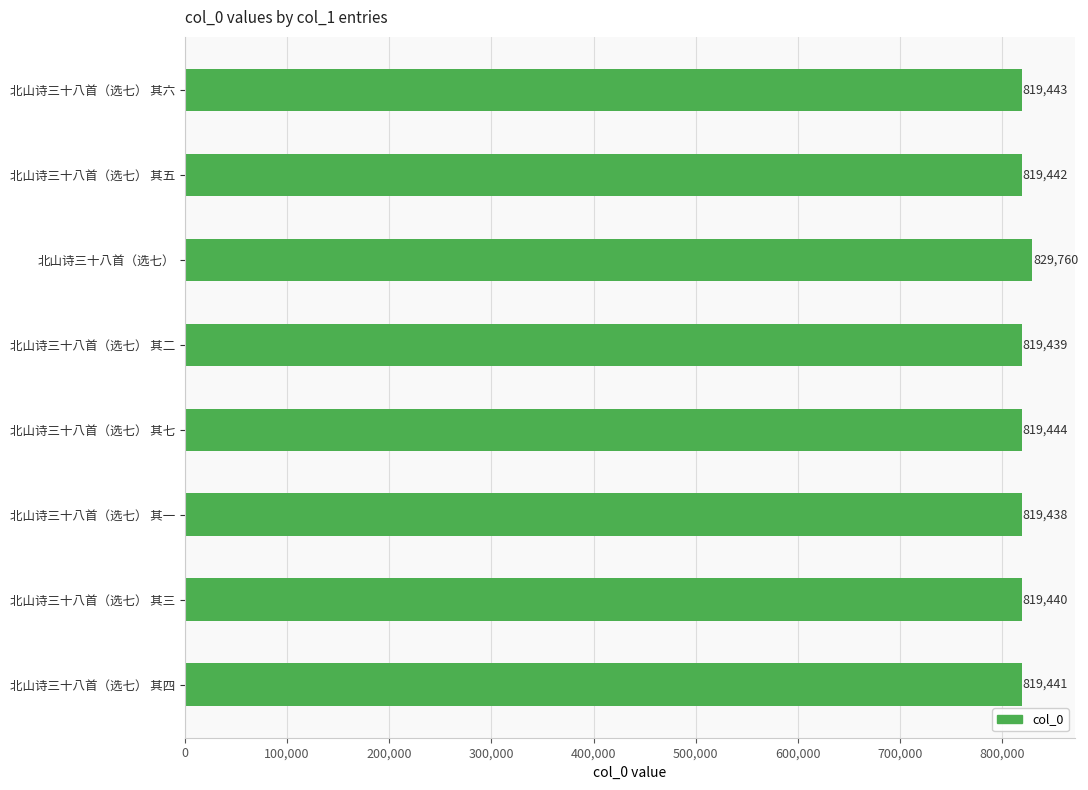

Does the chart contain any negative values?

No